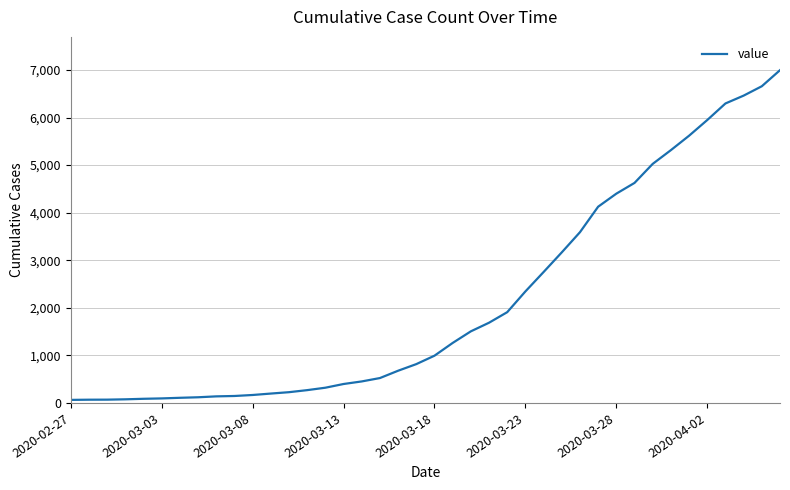

What is the greatest value displayed?

6995